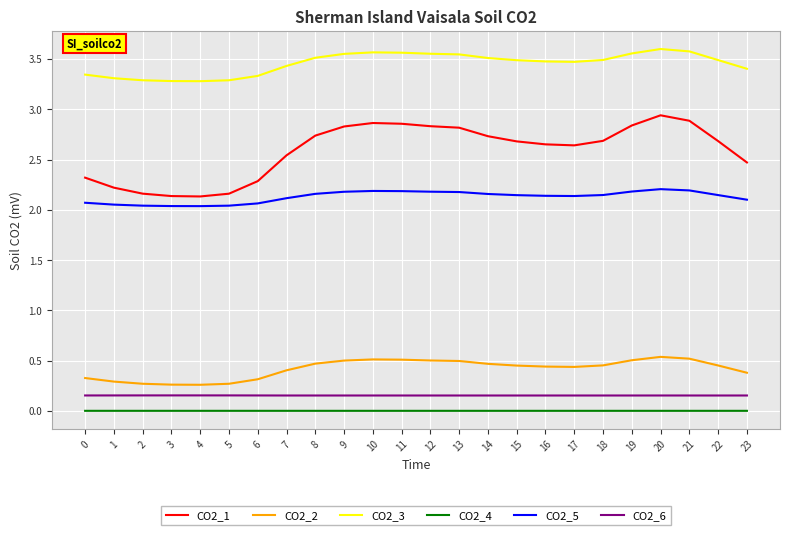

What are all the series names shown in the legend?

CO2_1, CO2_2, CO2_3, CO2_4, CO2_5, CO2_6